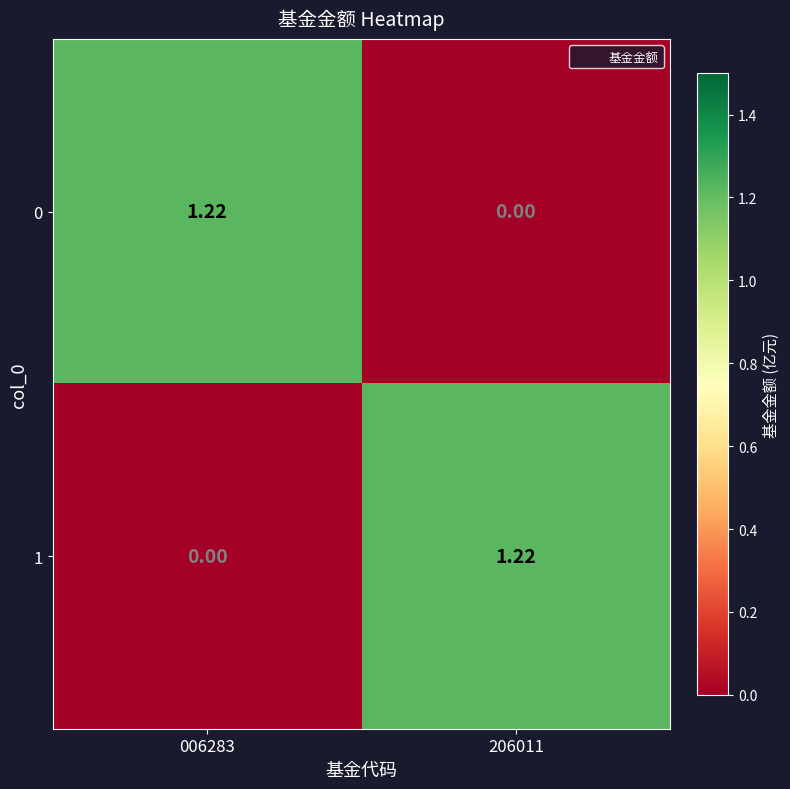

How many data points in 0 are above 1?

1